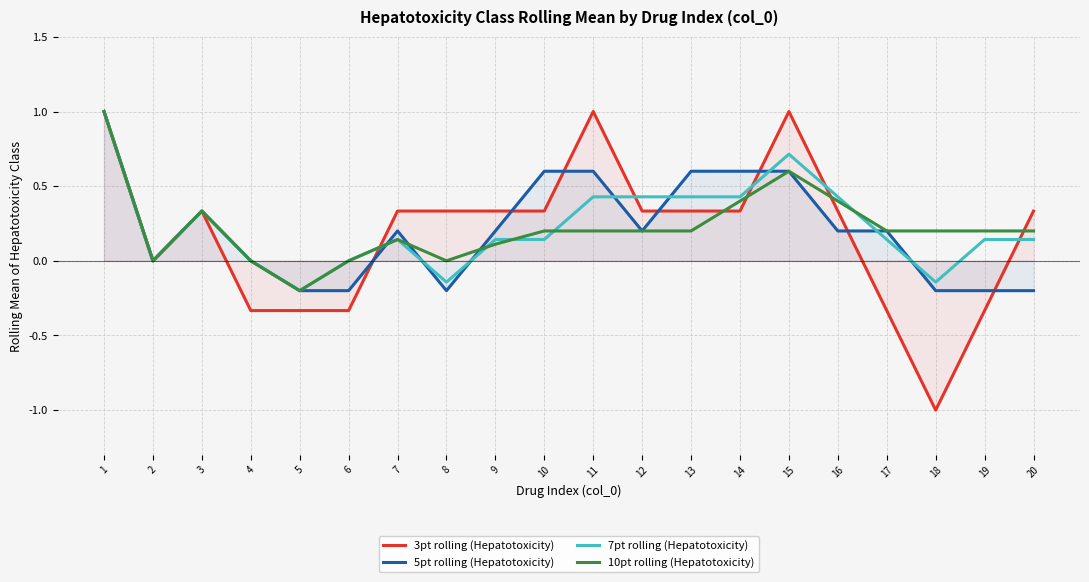

At which category is the sum across all series the highest?

1